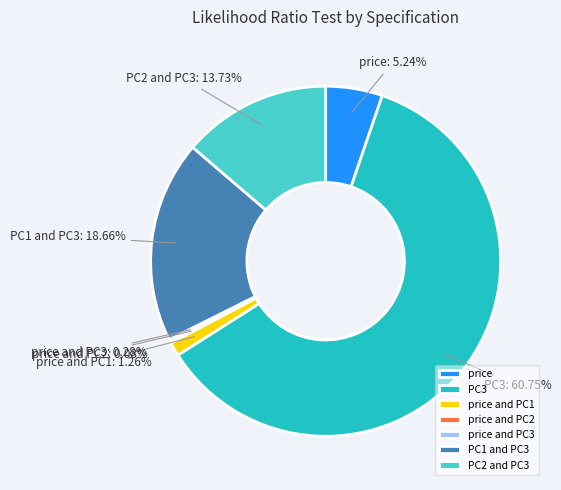

Is the sum of PC2 and PC3 and price and PC3 greater than half?

No